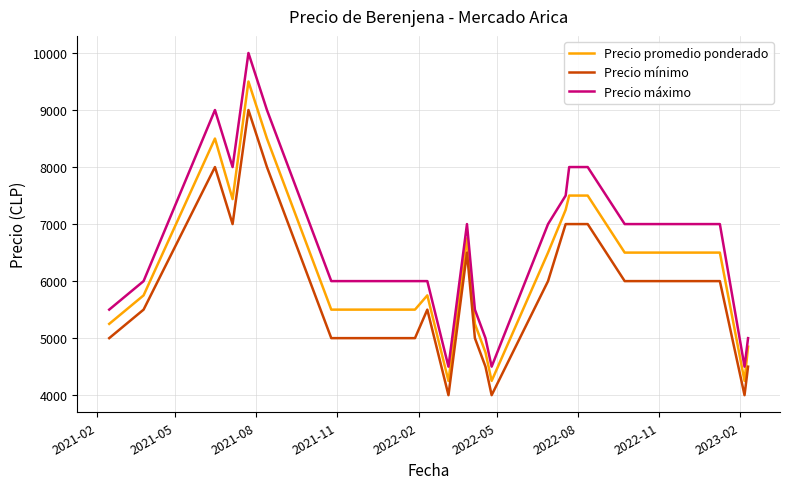

Which series has the largest total across all categories?

Precio máximo